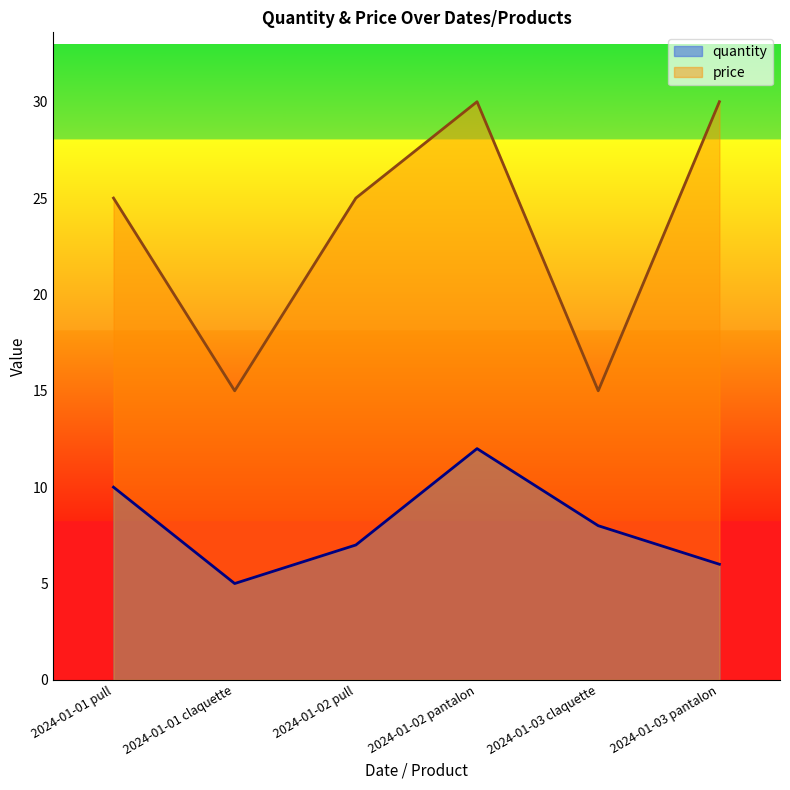

Count the number of data series in this chart.

2